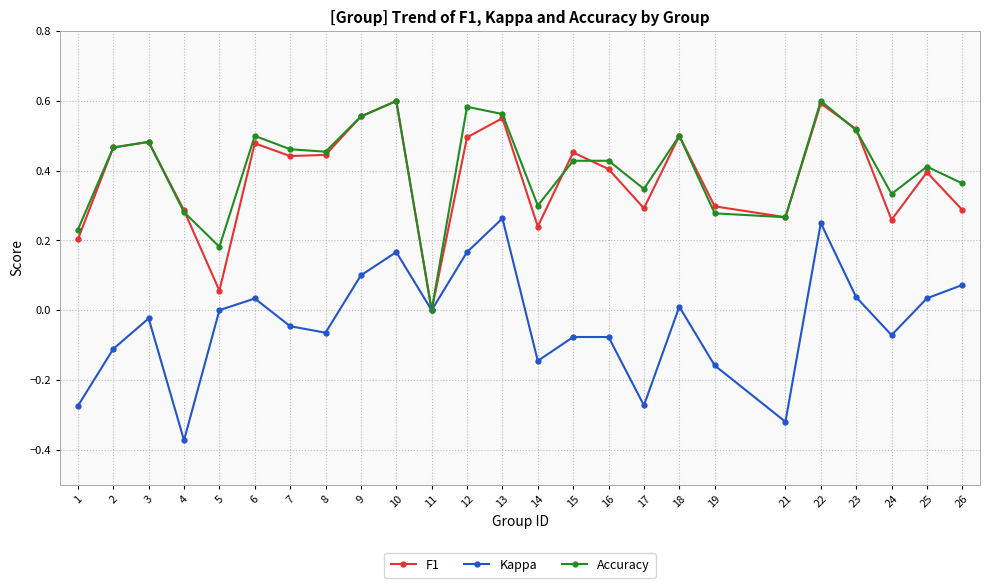

At which label does Accuracy reach its minimum?

11